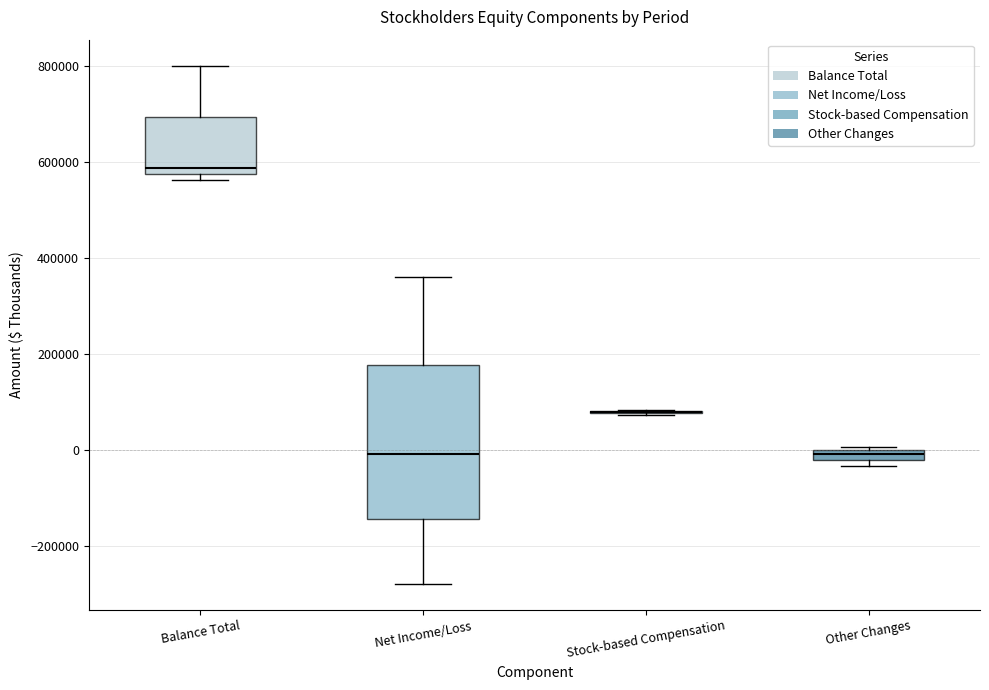

Where is the upper edge of the box for Net Income/Loss on the y-axis? The values are not printed on the chart, so give them approximately, as read against the axis.

180000